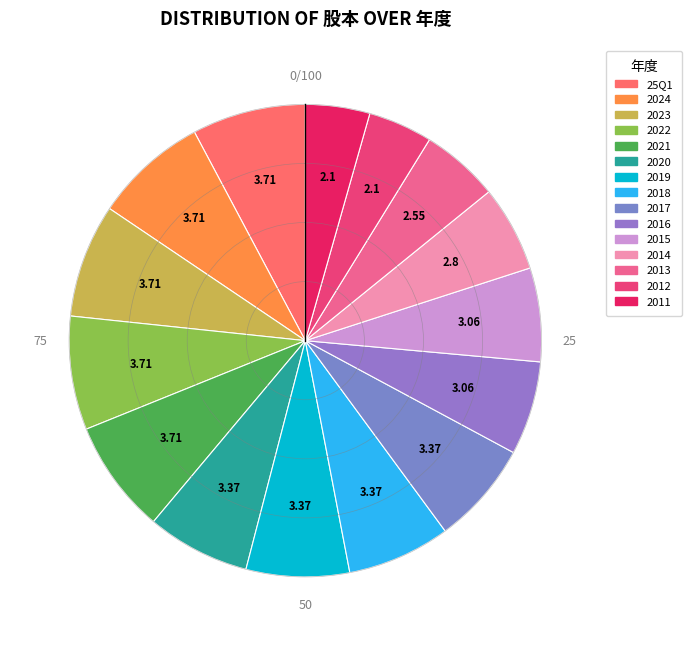

How many slices are in this pie chart?

15